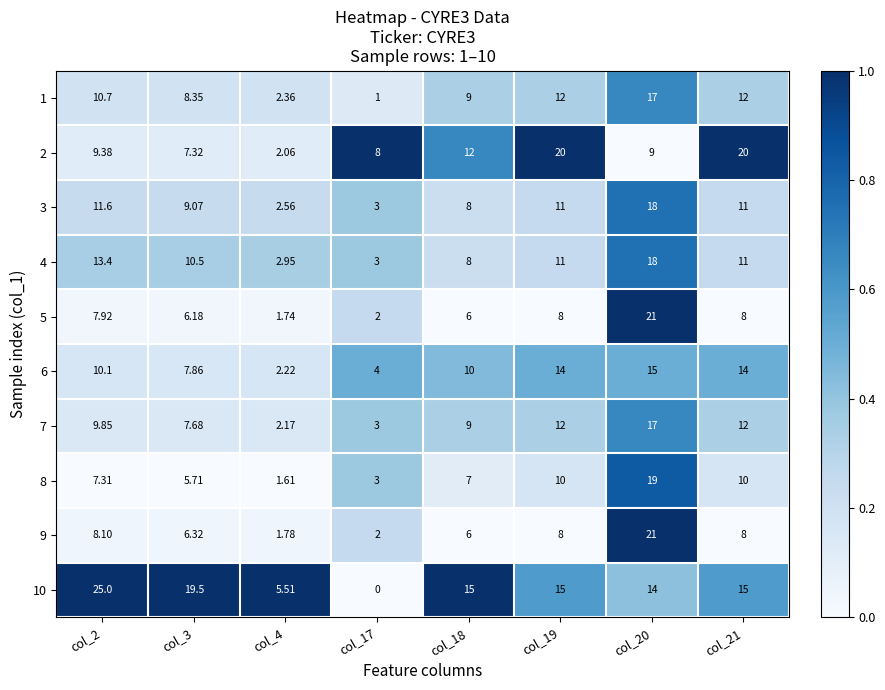

Is the value of 2 at col_4 greater than the value of 8 at col_3?

No